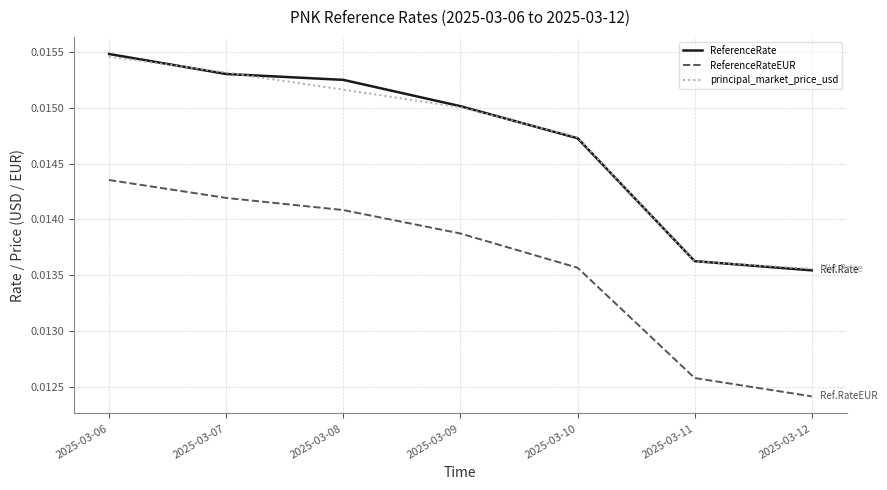

How many ReferenceRate values are between 0 and 1?

7